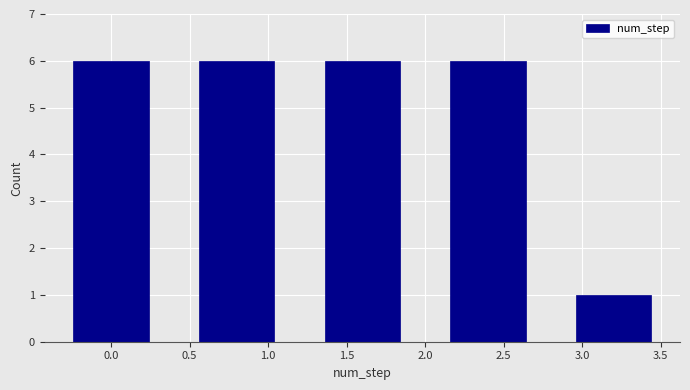

Reading left to right, list all the values displayed in this chart.

6	6	6	6	1